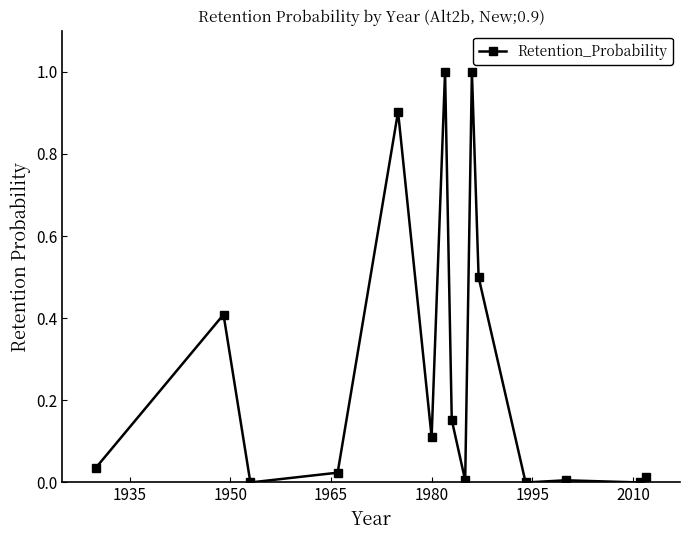

Is this an area chart (filled region under the line)?

No